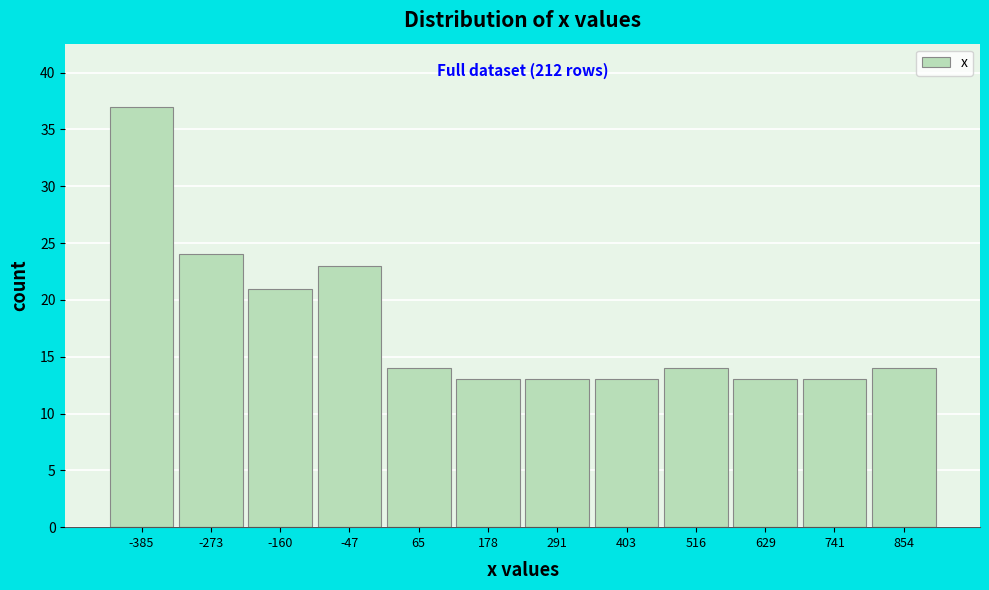

Over which range of the x-axis is the bar tallest?

-440 to -320